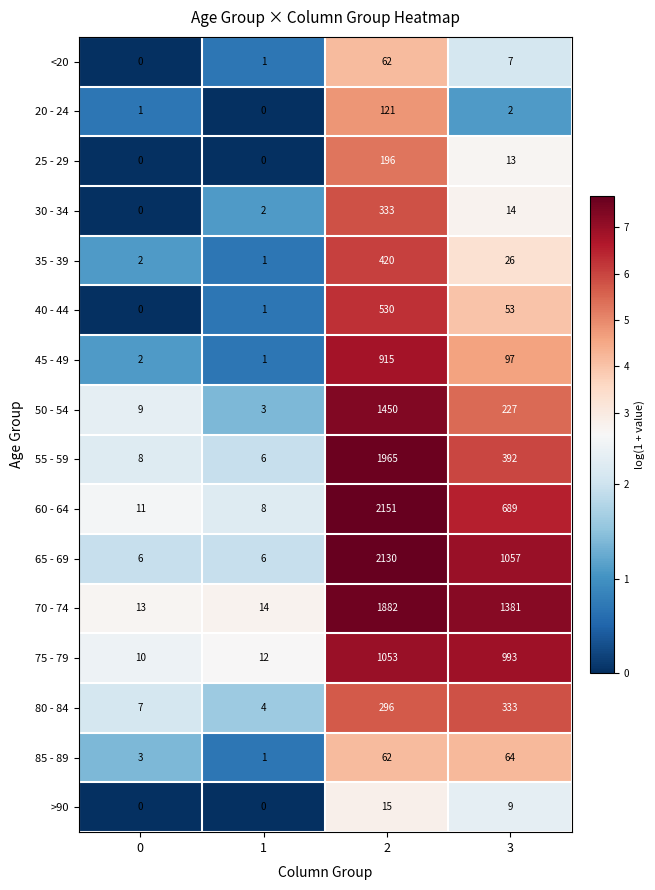

What is the average value of the 50 - 54 series?

422